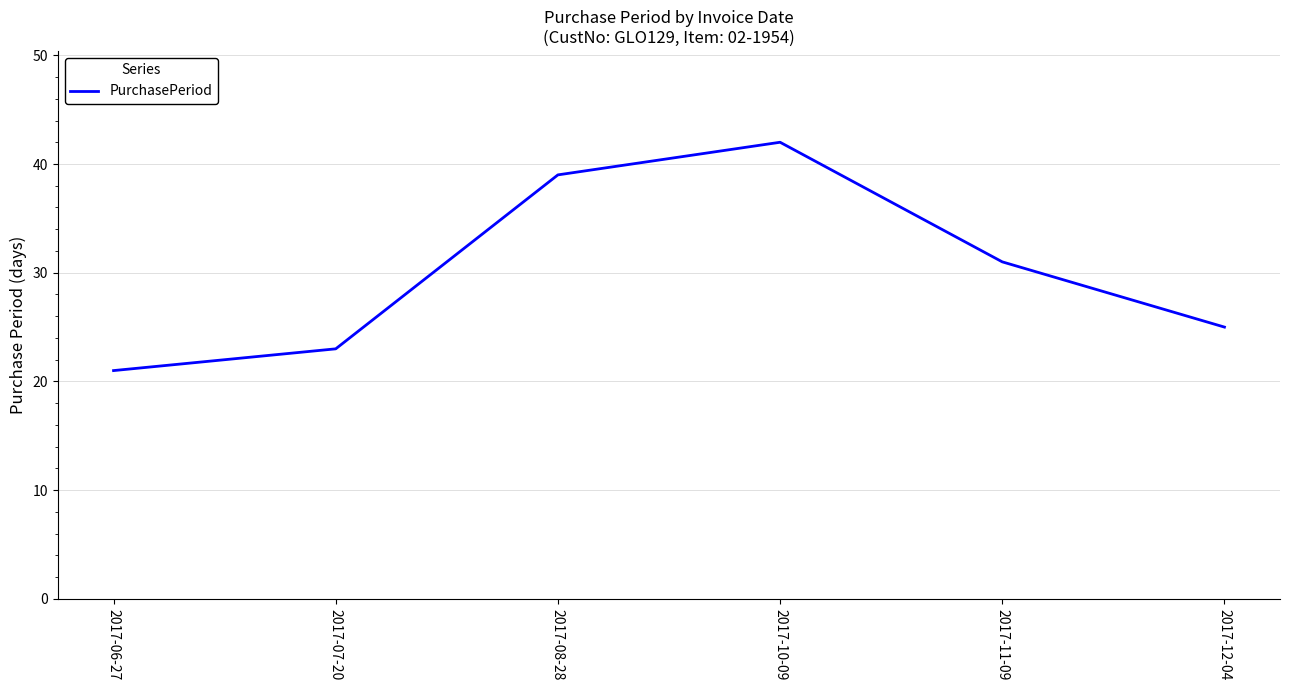

The value at 2017-11-09 is 31. True or false?

True